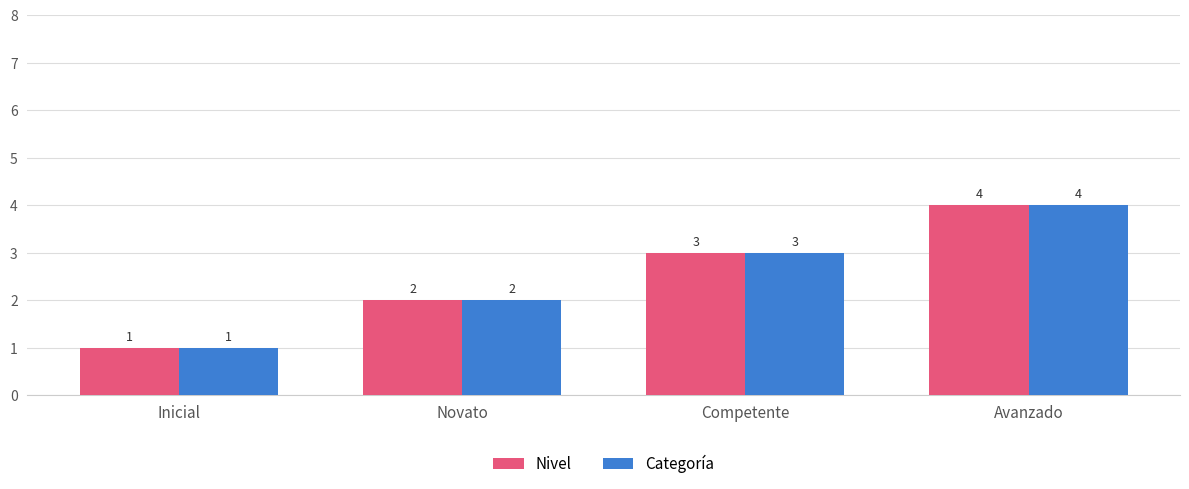

What is the label of the 4th bar from the right?

Inicial